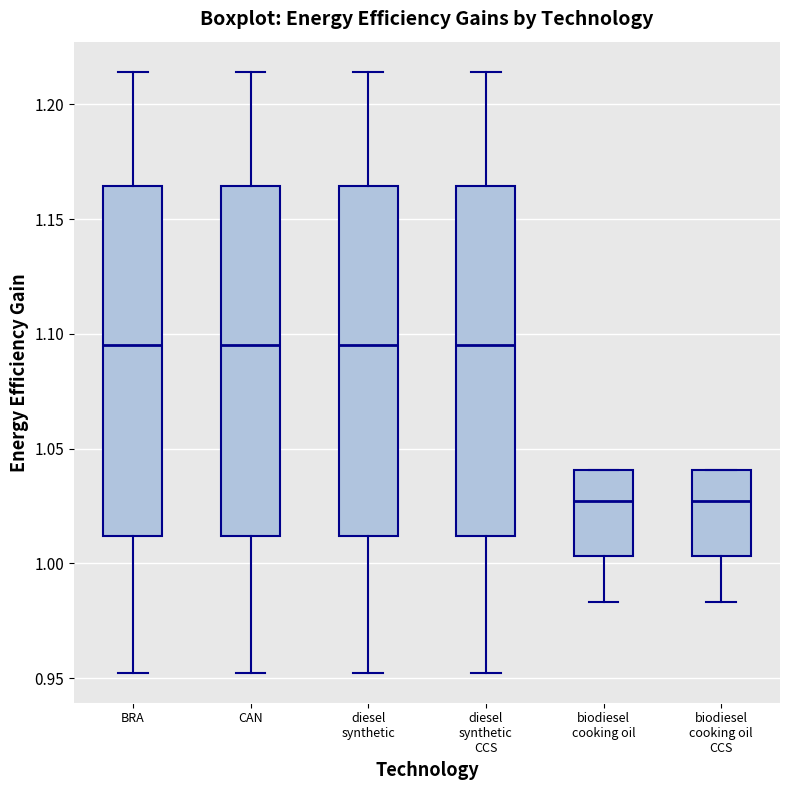

Reading left to right, transcribe this box plot: for each box, give where its median line is, the range the box spans, and where its two whiskers end, as read against the y-axis. The values are not printed on the chart, so give them approximately, as read against the axis.

BRA: median 1.095, box 1.010 to 1.165, whiskers 0.950 to 1.215
CAN: median 1.095, box 1.010 to 1.165, whiskers 0.950 to 1.215
diesel synthetic: median 1.095, box 1.010 to 1.165, whiskers 0.950 to 1.215
diesel synthetic CCS: median 1.095, box 1.010 to 1.165, whiskers 0.950 to 1.215
biodiesel cooking oil: median 1.025, box 1.005 to 1.040, whiskers 0.985 to 1.040
biodiesel cooking oil CCS: median 1.025, box 1.005 to 1.040, whiskers 0.985 to 1.040